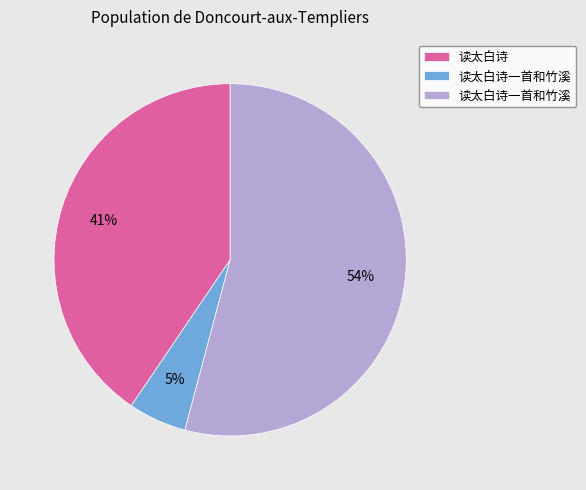

To the nearest percent, what is the difference between the largest and smallest slice percentages?

49%